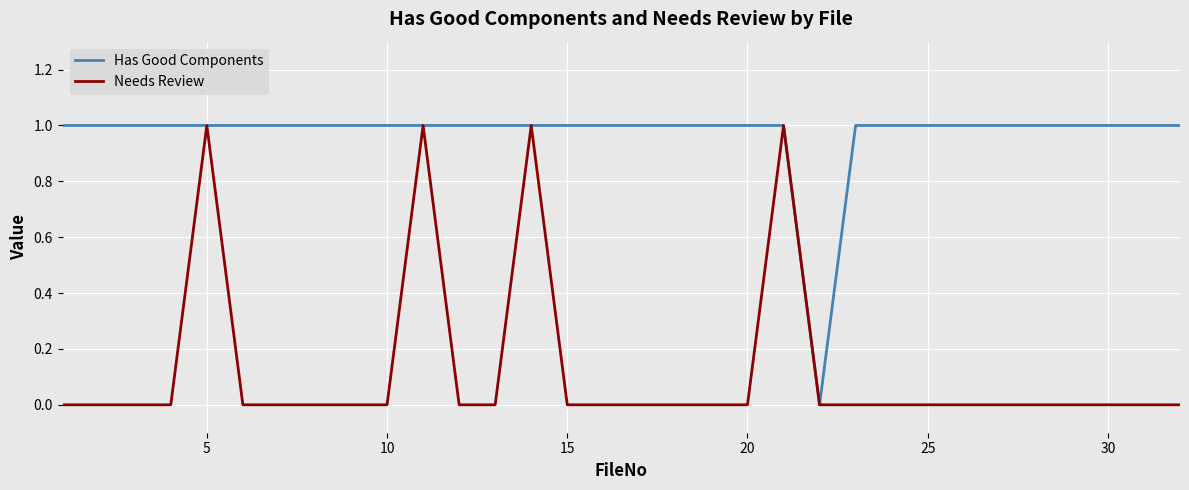

Which series has the largest total across all categories?

Has Good Components